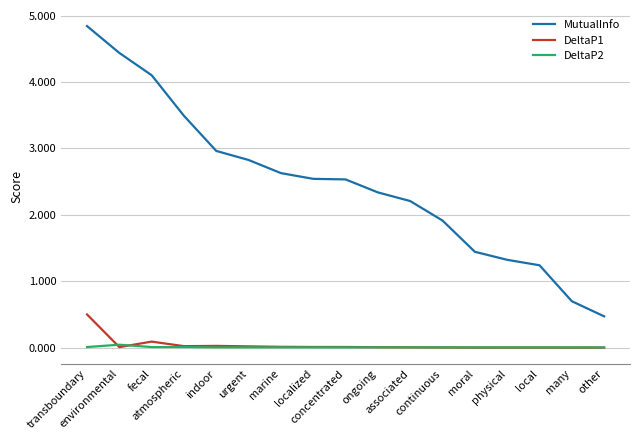

True or false: DeltaP2 and MutualInfo cross at least once.

False